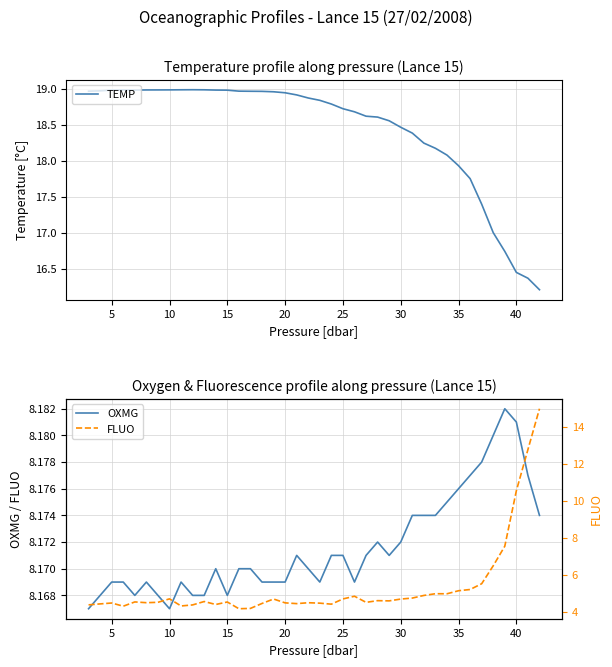

What is the minimum value for TEMP?

16.2